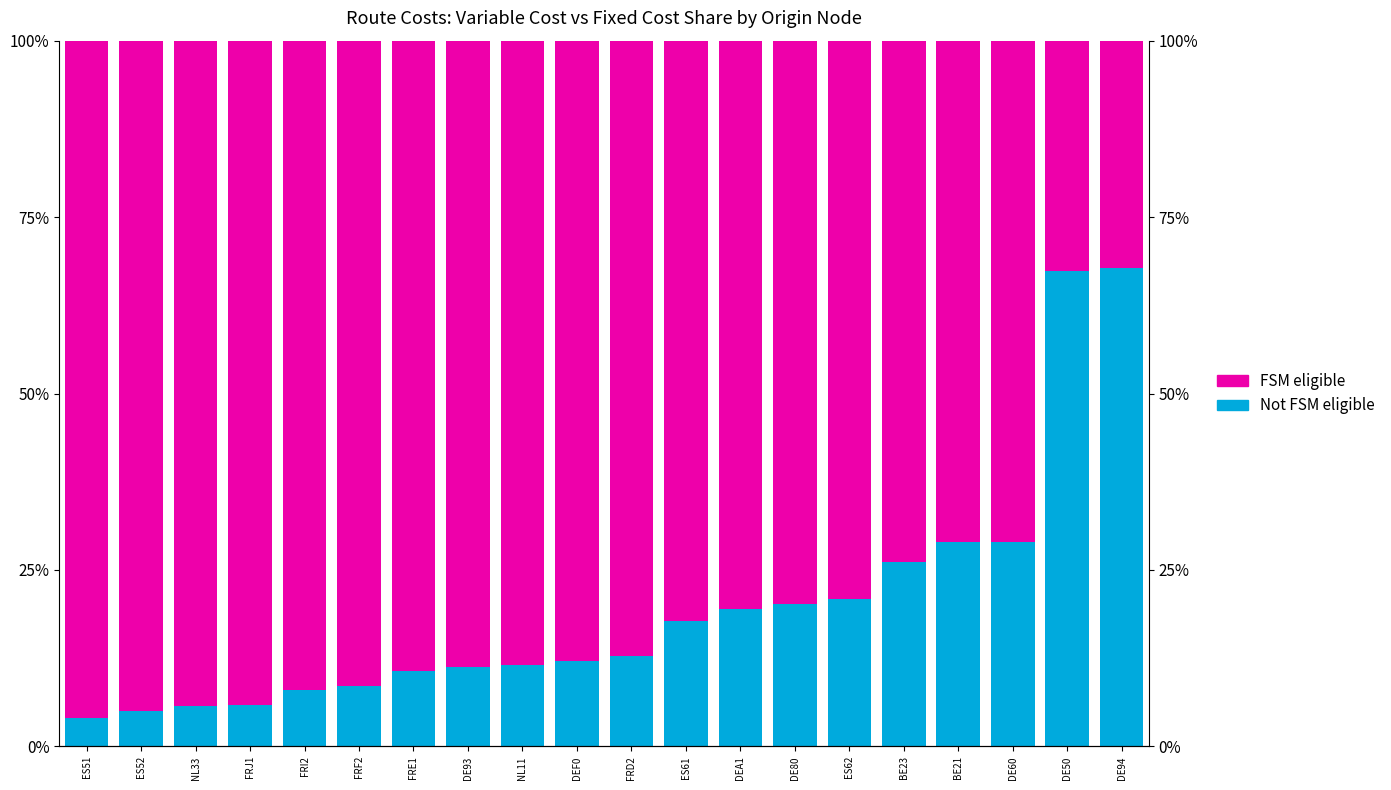

Rank the series by their average value, from highest to lowest.

FSM eligible, Not FSM eligible